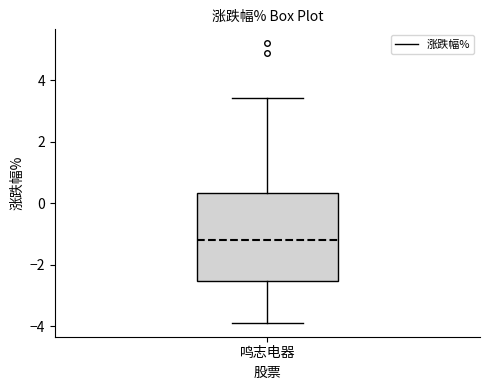

Where does the median line of the box for 鸣志电器 sit on the y-axis? The values are not printed on the chart, so give them approximately, as read against the axis.

-1.2